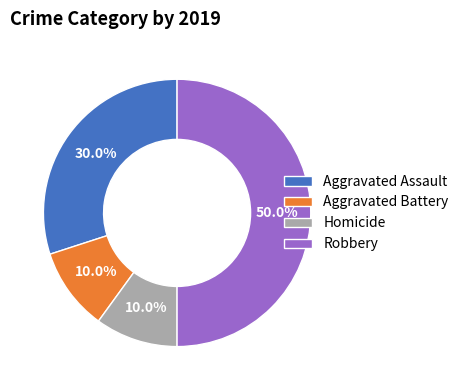

To the nearest percent, what percentage of the pie is Aggravated Battery?

10%